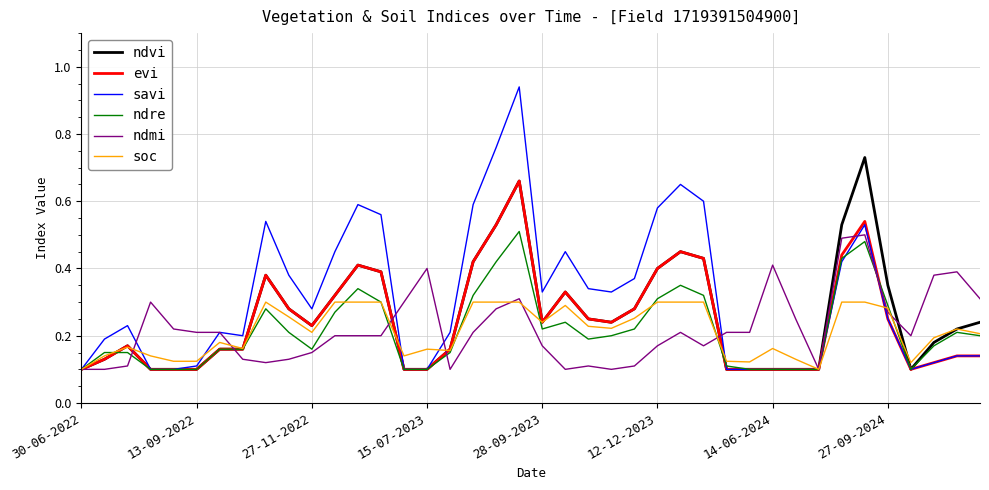

Which series has the largest total across all categories?

savi